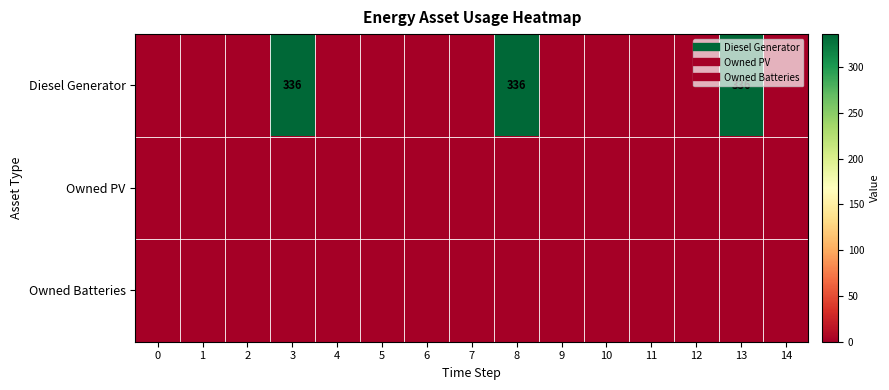

List the labels in order of Owned Batteries value, smallest first.

0, 1, 2, 3, 4, 5, 6, 7, 8, 9, 10, 11, 12, 13, 14